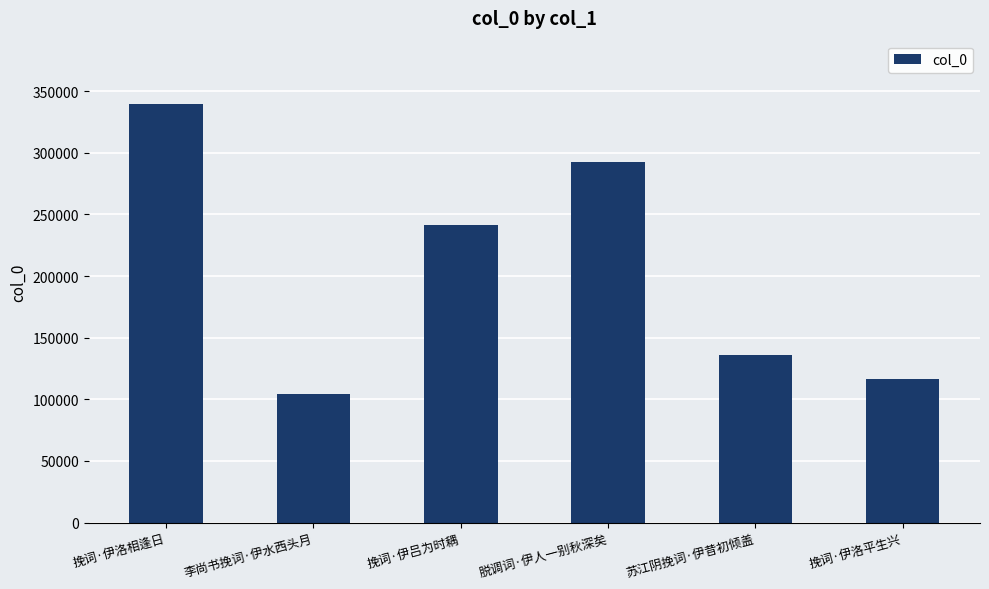

What position from the right is 李尚书挽词·伊水西头月?

5